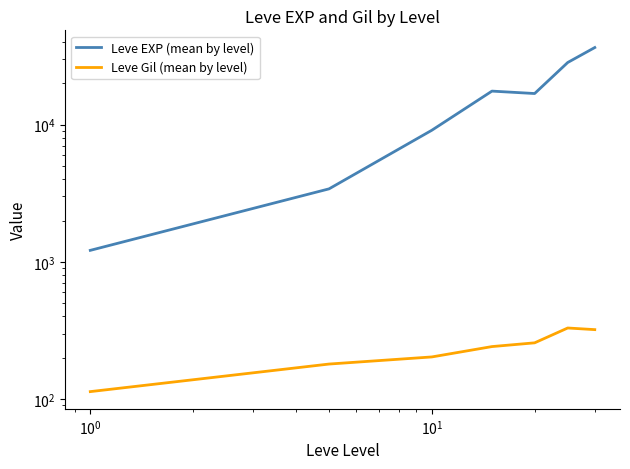

True or false: Leve EXP (mean by level) and Leve Gil (mean by level) cross at least once.

False